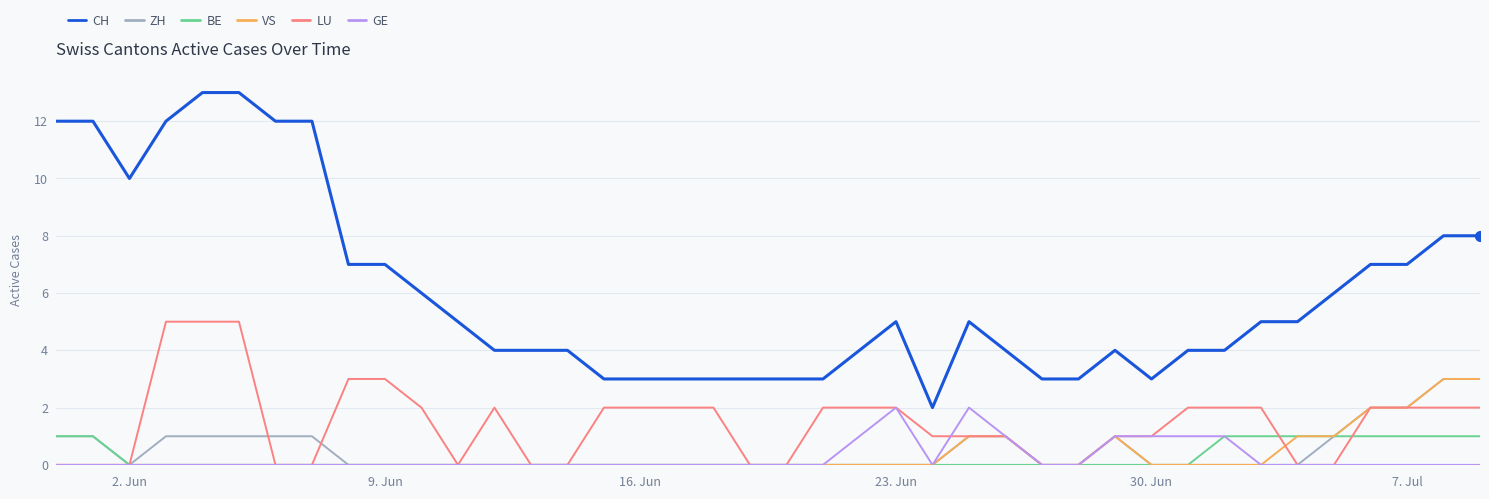

True or false: ZH and CH cross at least once.

False